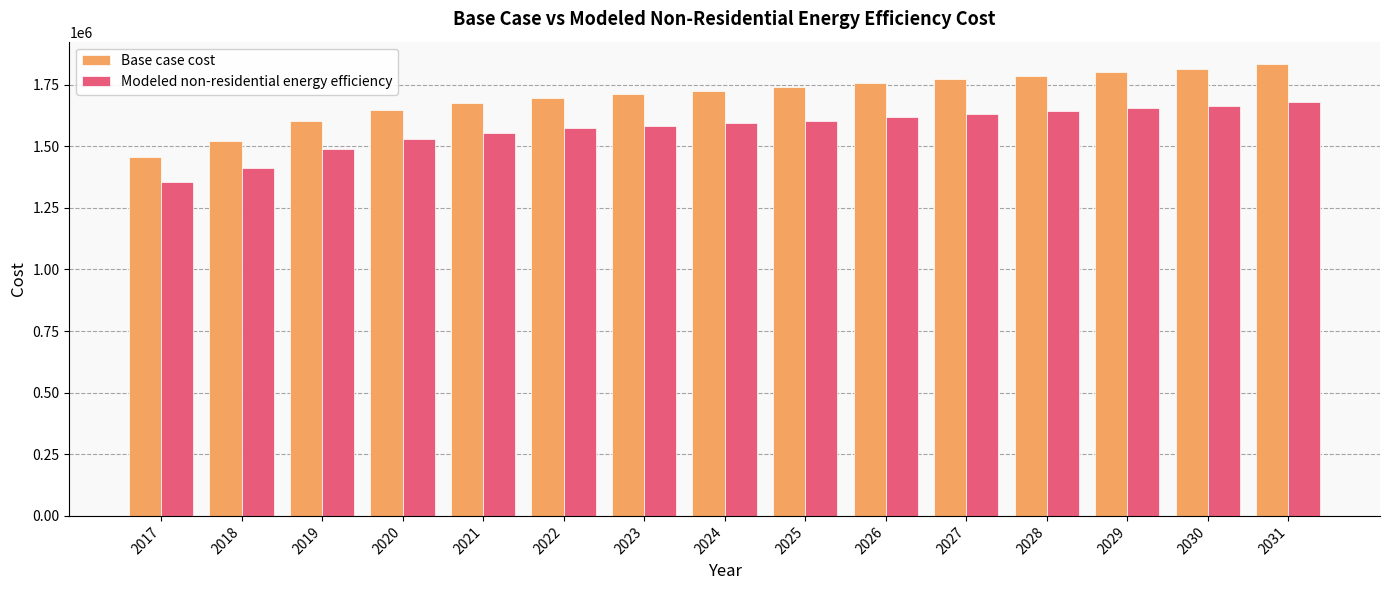

Does the chart contain any negative values?

No